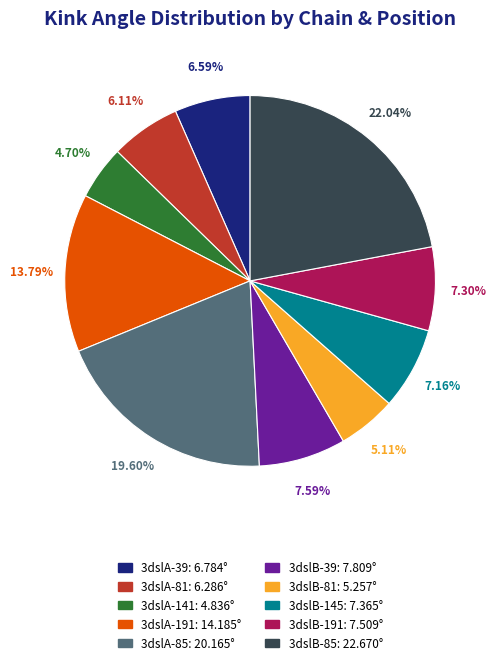

How many slices are in this pie chart?

10